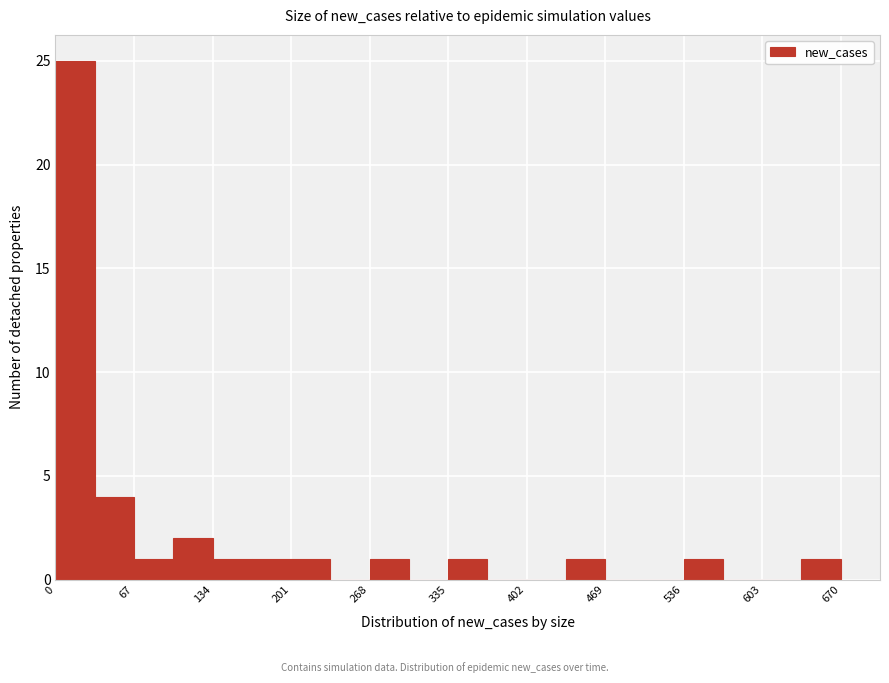

Read against the x-axis, roughly where is the centre of the tallest bar?

20